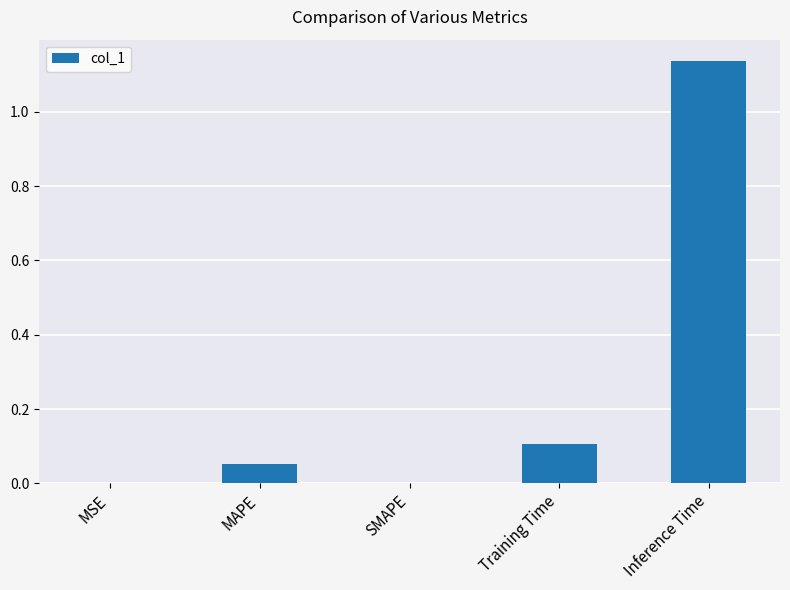

The chart shows a value of 0.1 at Training Time. True or false?

True